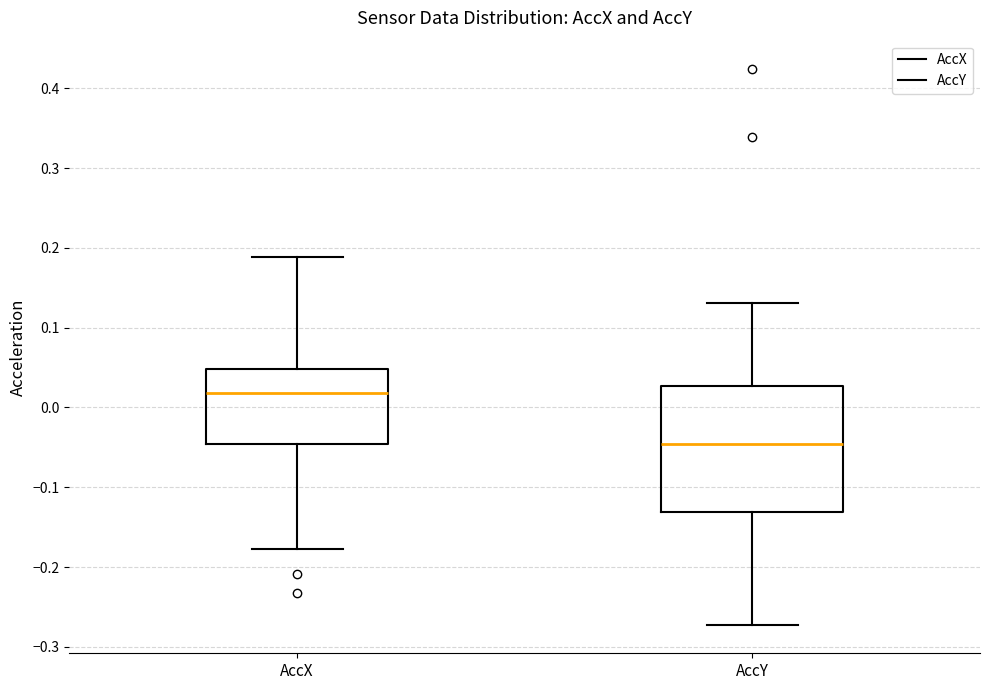

Which box has the highest median line?

AccX